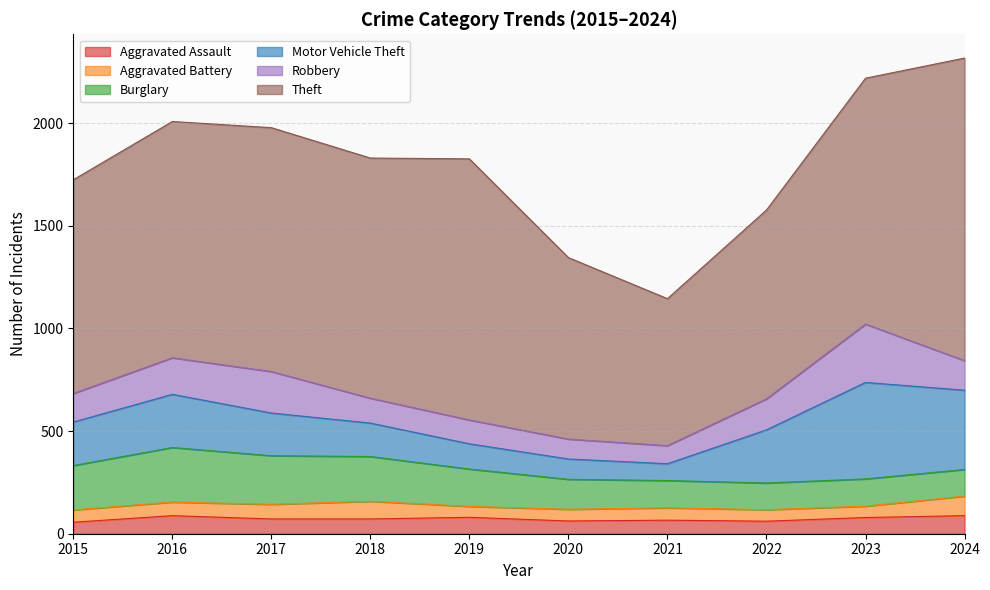

Which has a higher value, 2020 or 2024?

2024